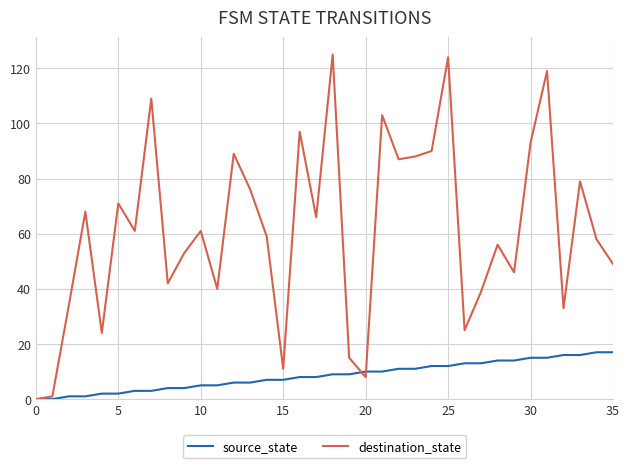

In destination_state, how many points are higher than both neighbors (excluding endpoints)?

12